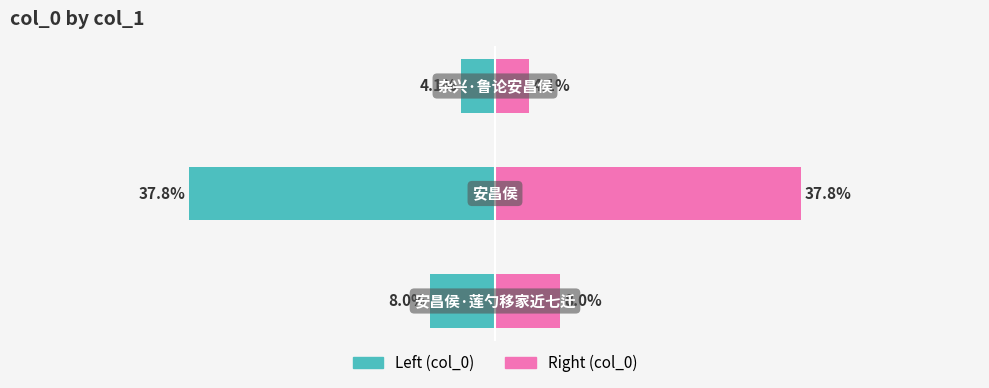

Rank the series by their average value, from highest to lowest.

Right (col_0), Left (col_0)